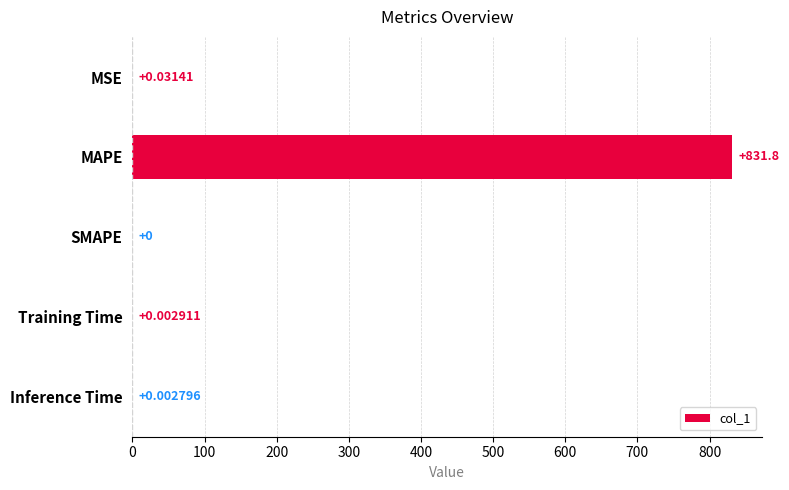

Which label corresponds to the largest value in the chart?

MAPE